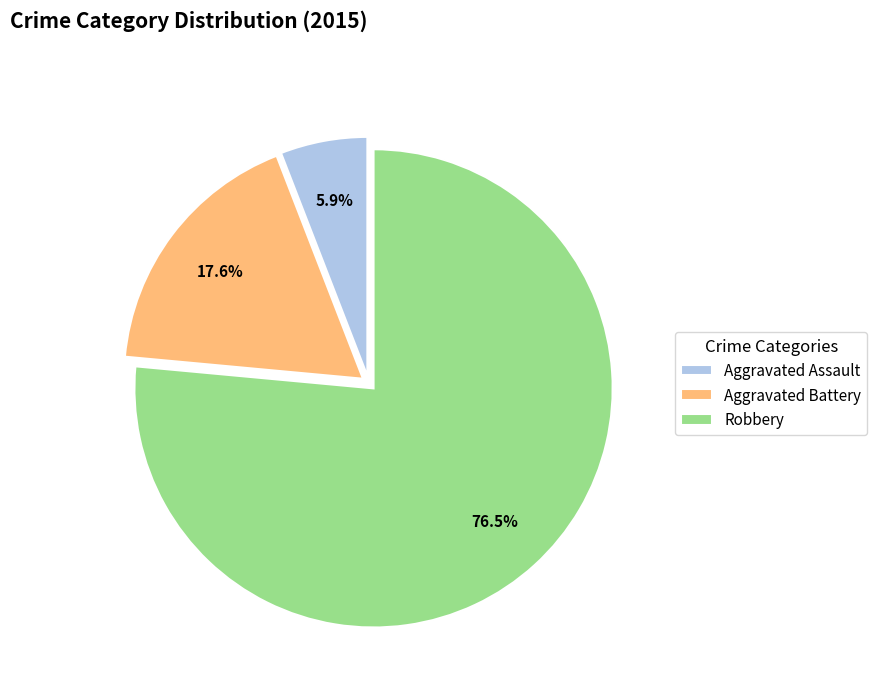

Rank the categories by value from highest to lowest.

Robbery, Aggravated Battery, Aggravated Assault